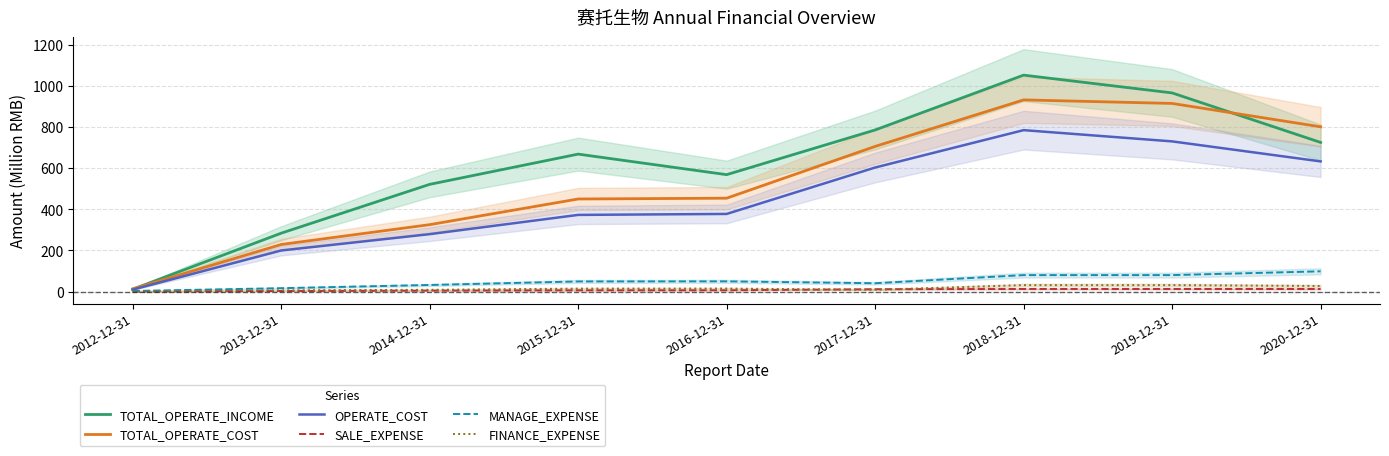

What is the total value across all series at 2013-12-31?

736.2